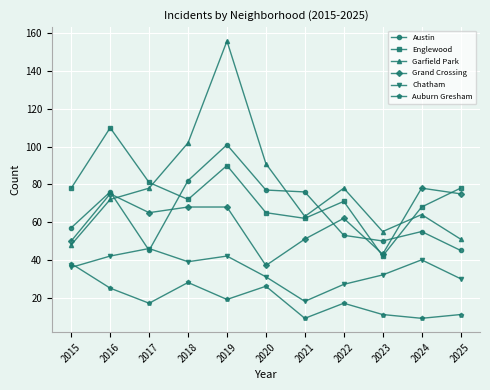

Where is the first local maximum for Garfield Park?

2019